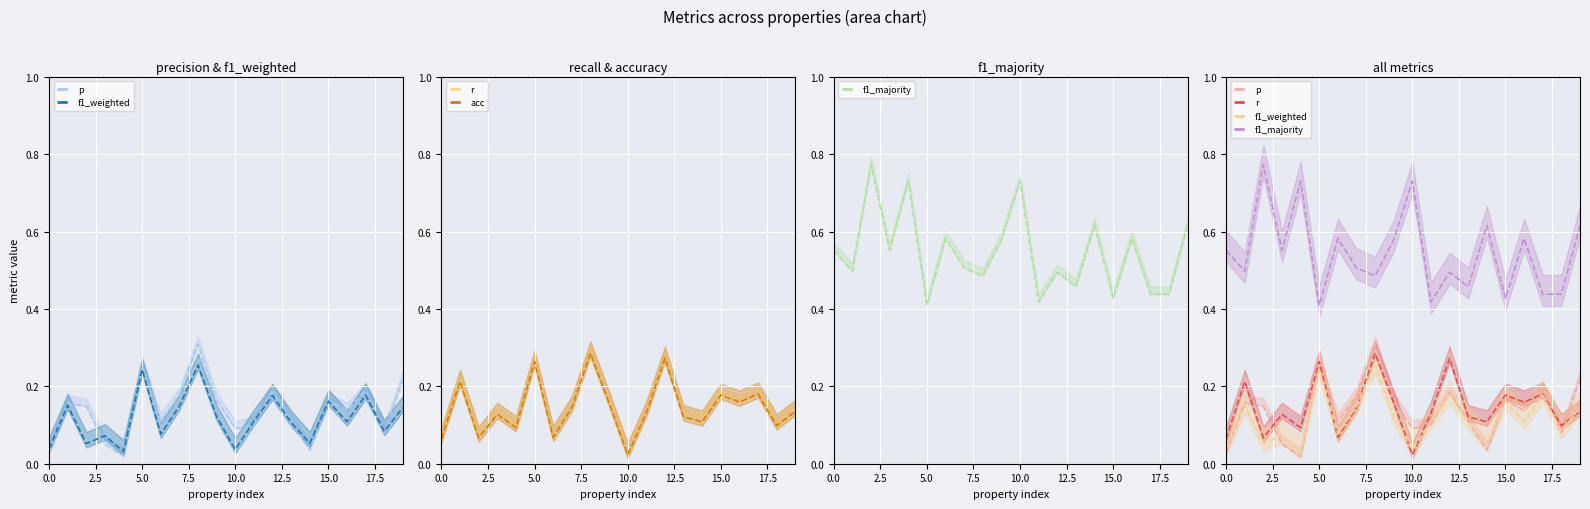

How many times do r and p cross each other?

7